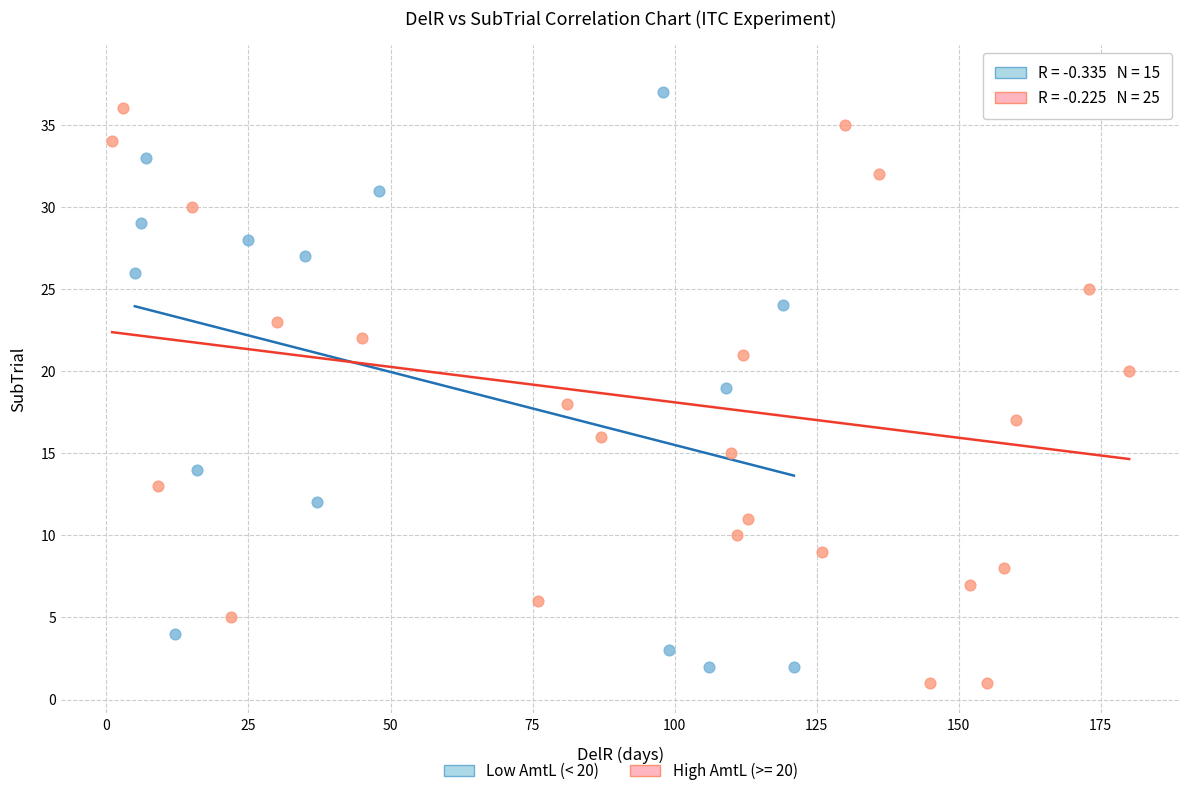

Which series has the widest spread of Y values?

High AmtL (>= 20)